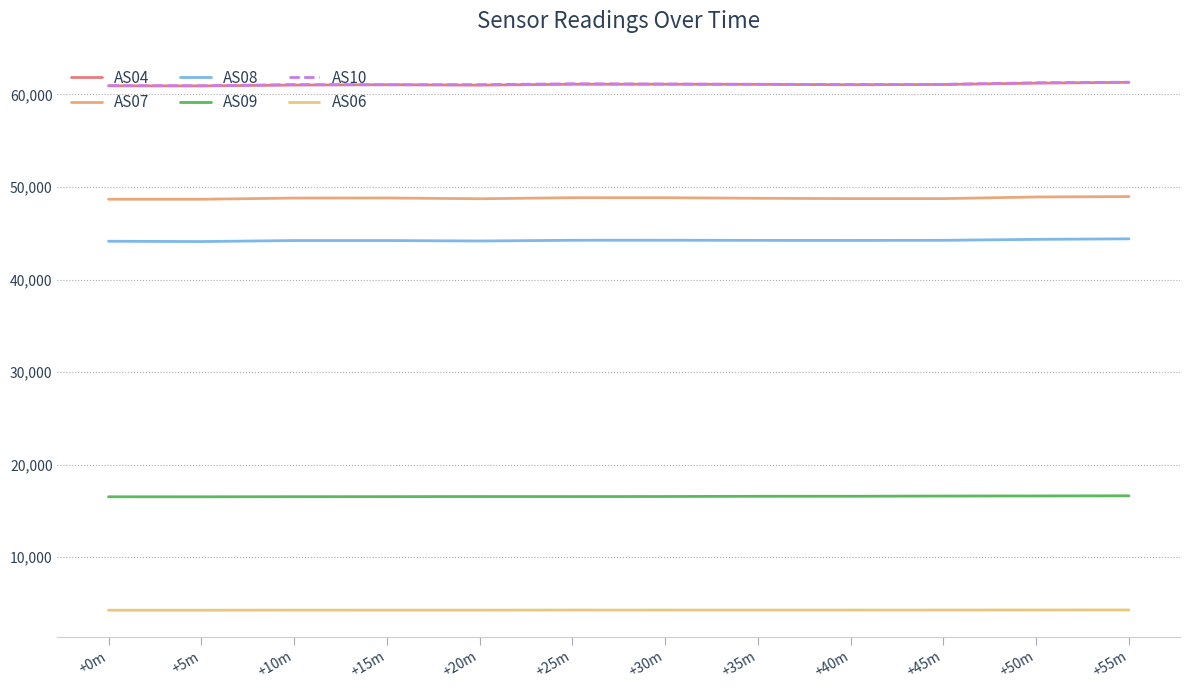

Reading left to right, list all the values displayed in this chart.

AS04: 60932	60925	61016	61056	61009	61105	61106	61090	61053	61079	61225	61309
AS07: 48681	48680	48809	48818	48735	48848	48846	48786	48749	48750	48926	48971
AS08: 44143	44110	44218	44219	44170	44248	44253	44236	44232	44243	44347	44403
AS09: 16537	16536	16545	16552	16563	16557	16567	16590	16592	16617	16627	16643
AS10: 60952	60940	61067	61042	61059	61154	61129	61105	61075	61092	61263	61328
AS06: 4282	4282	4292	4290	4290	4298	4296	4296	4296	4298	4304	4310